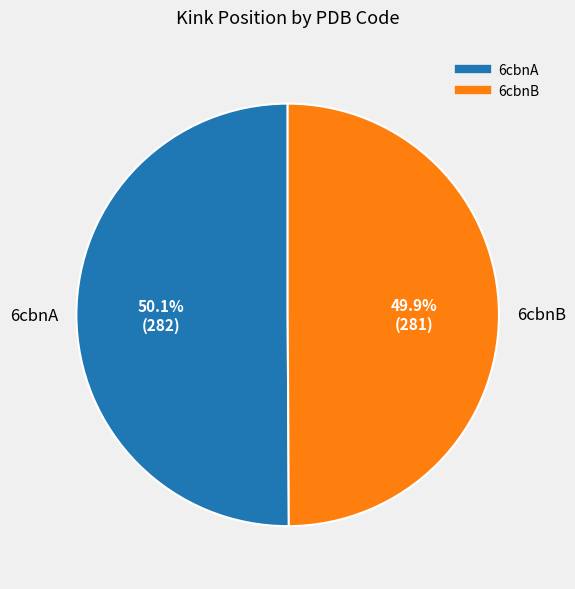

Does any single category account for the majority?

Yes